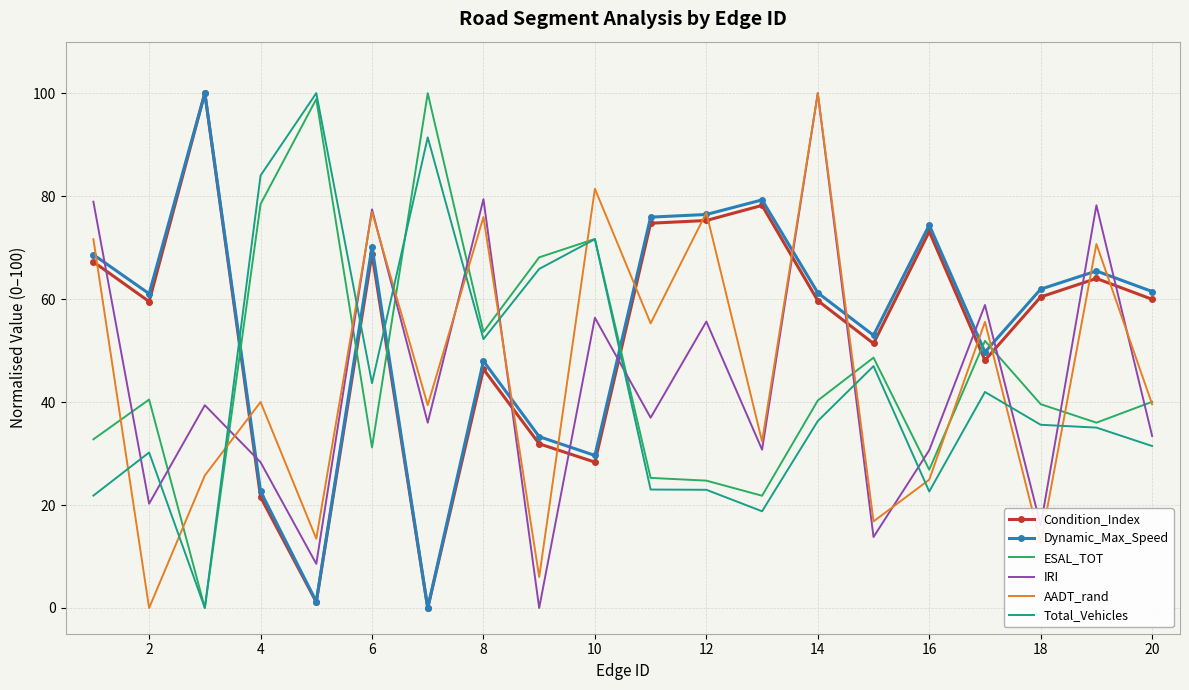

What is the greatest value displayed?

100.0